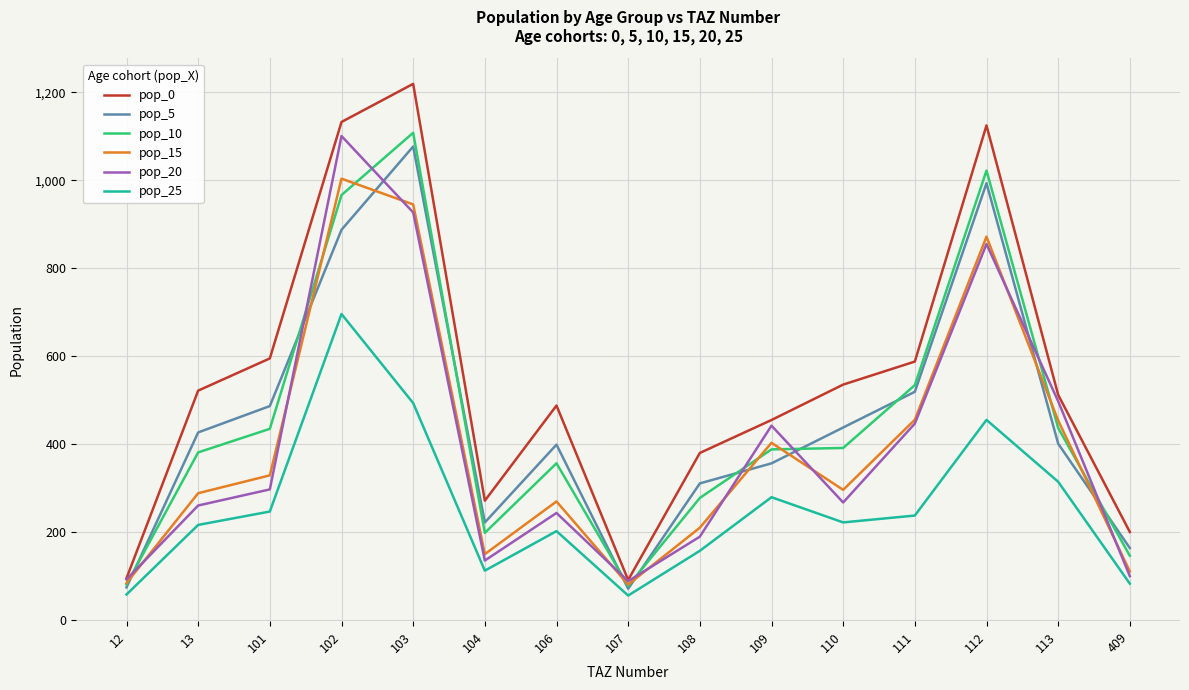

True or false: pop_25 and pop_0 intersect in this chart.

False